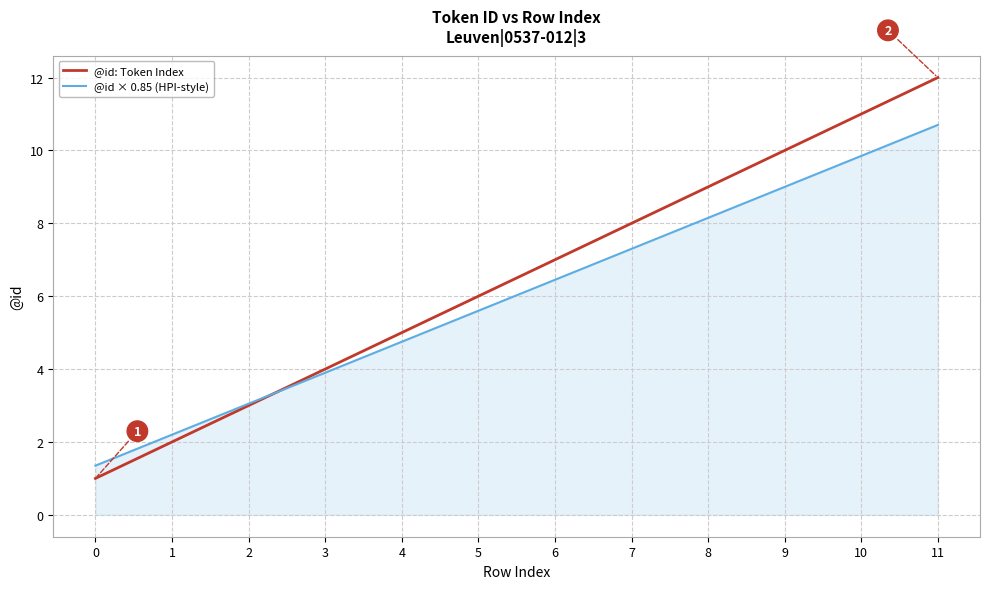

List the labels in order of @id × 0.85 (HPI-style) value, largest first.

11, 10, 9, 8, 7, 6, 5, 4, 3, 2, 1, 0